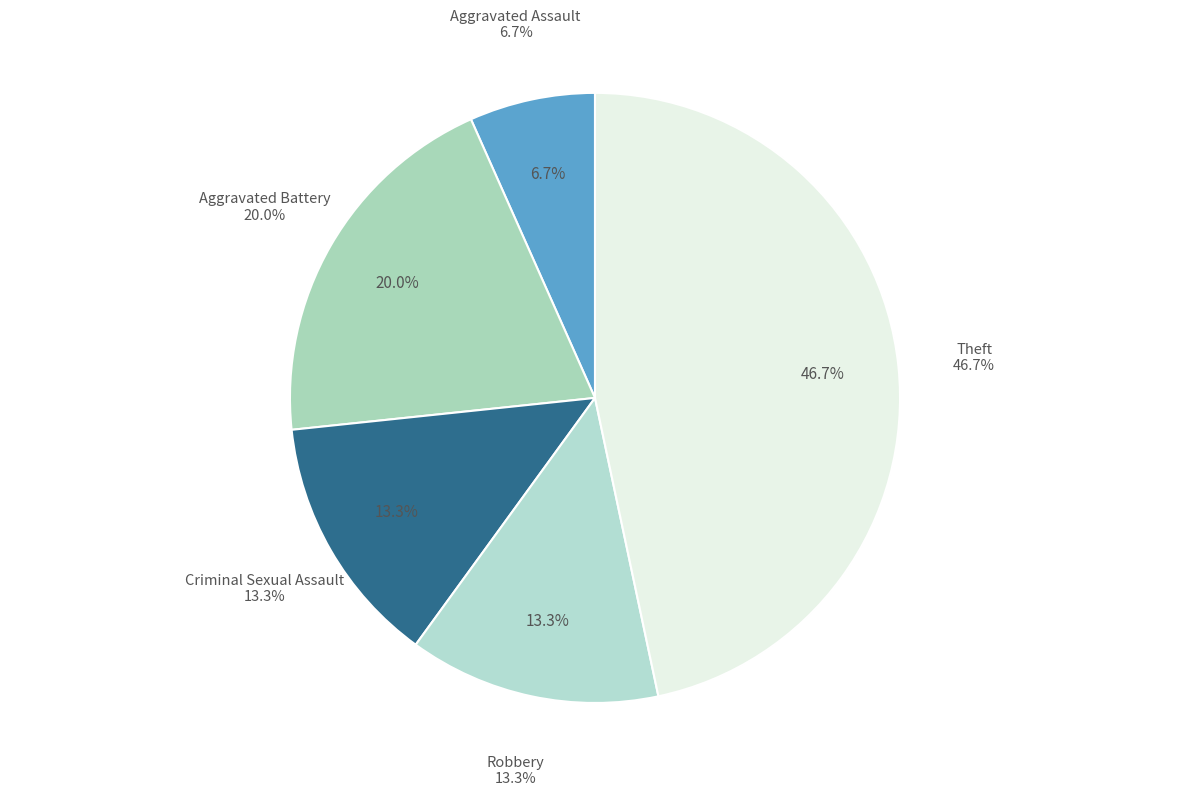

What percentage is NOT represented by Criminal Sexual Assault?

86.7%